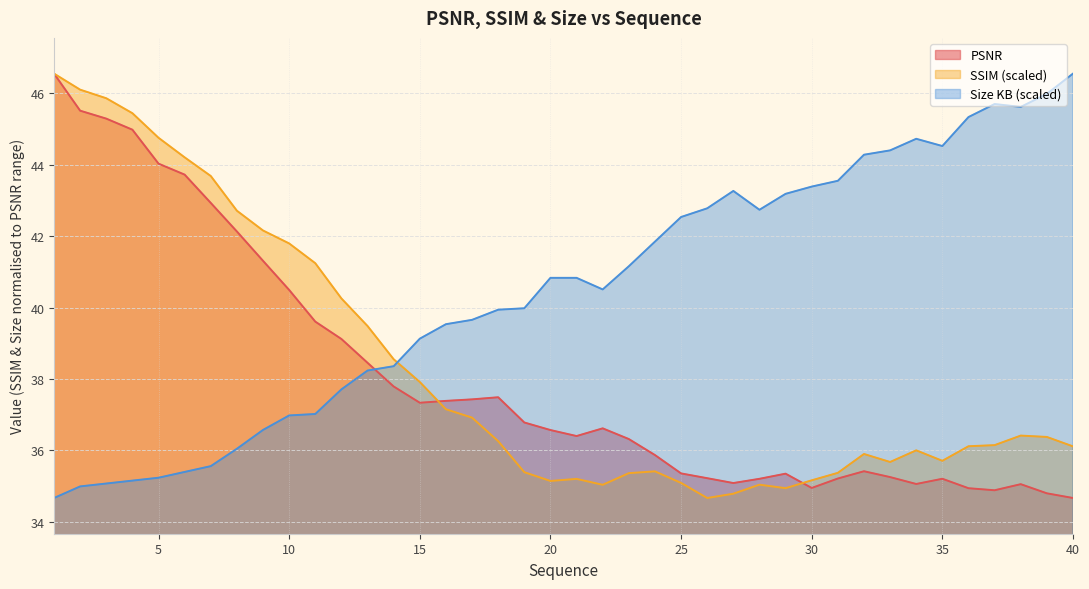

True or false: Size (KB) has a value of 36.0 at 8.

True